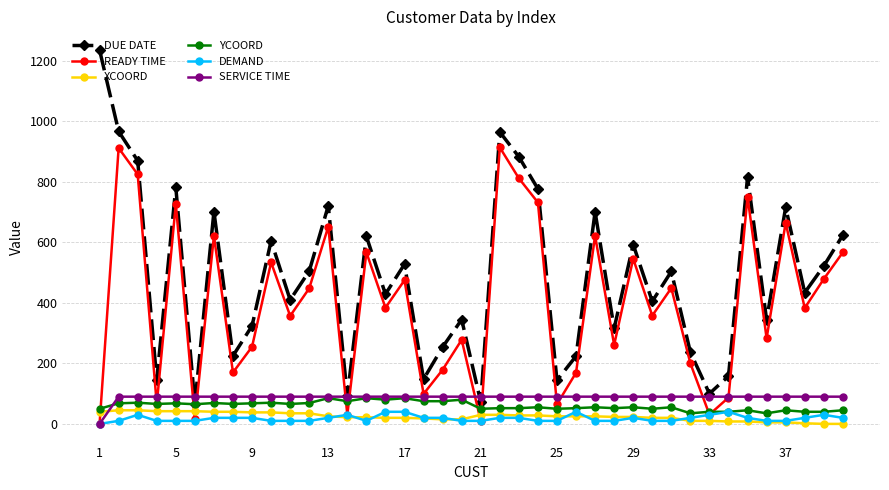

Which series has the largest range (max minus min)?

DUE DATE